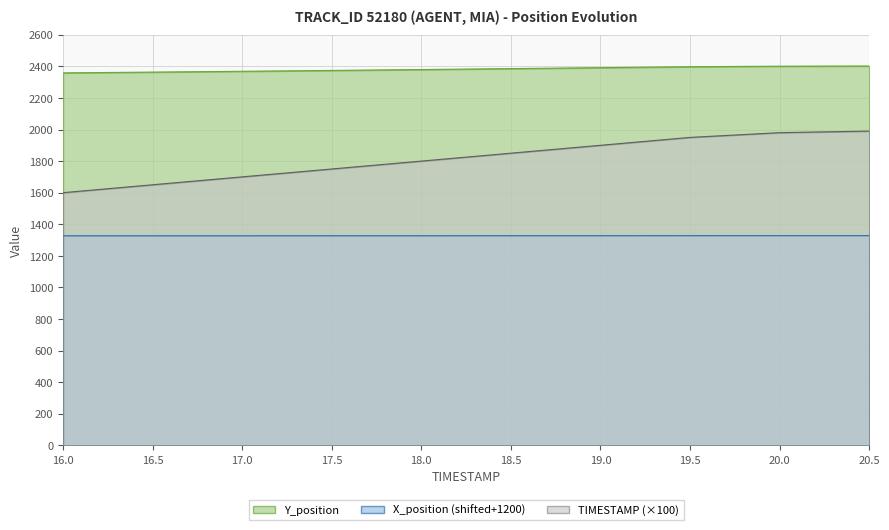

How many data points in TIMESTAMP are above 1850?

4